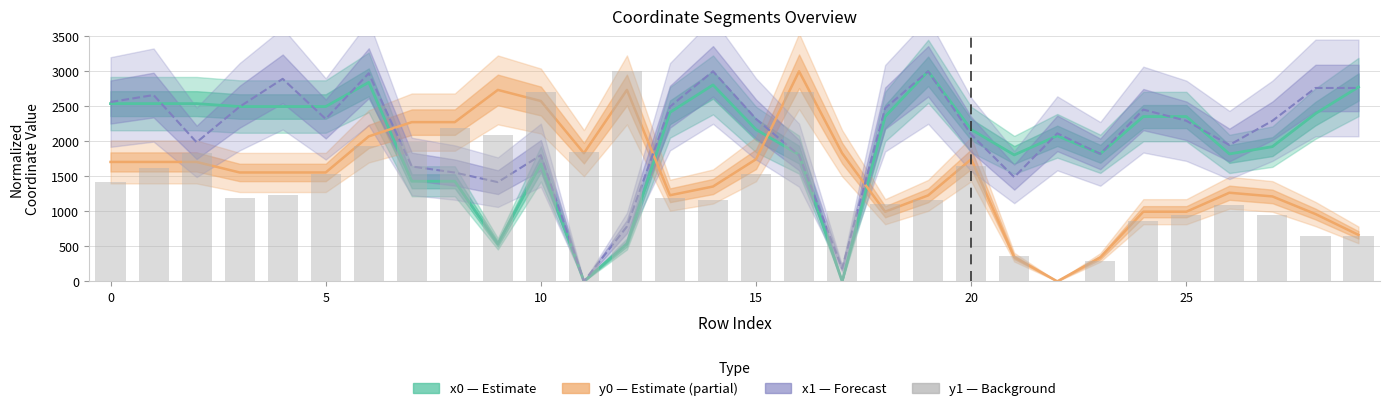

What is the average value of the x0 (Estimate) series?

1986.6